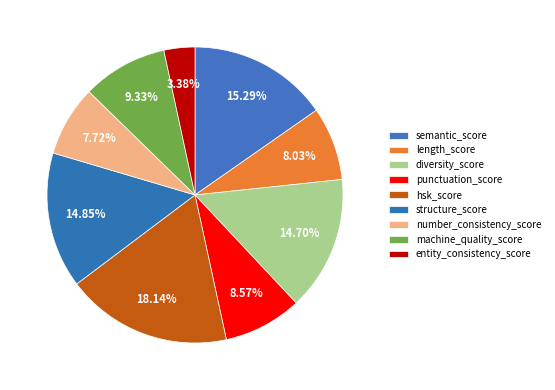

How many segments does this pie chart have?

9